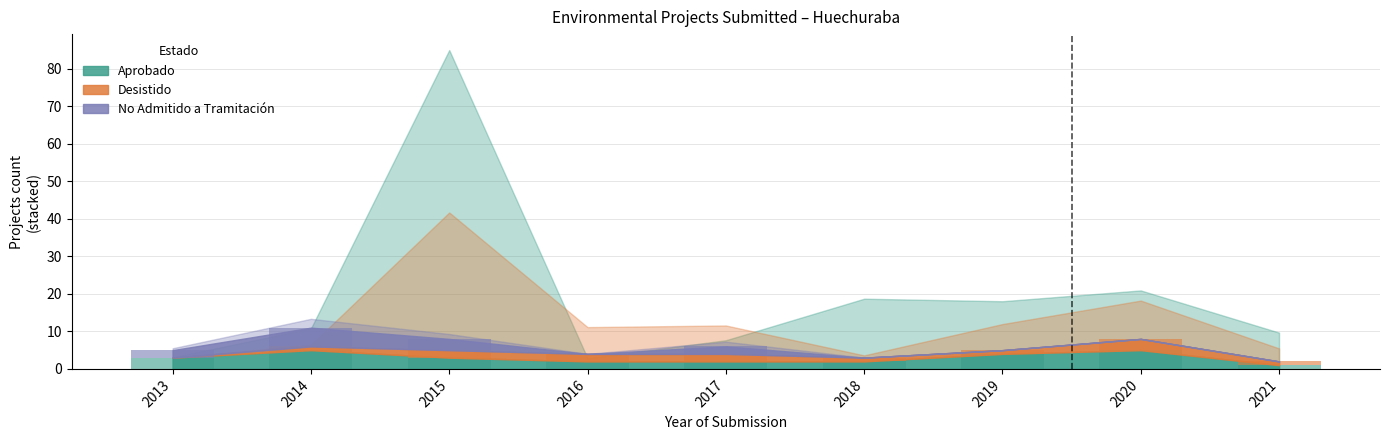

Does the chart contain any negative values?

No